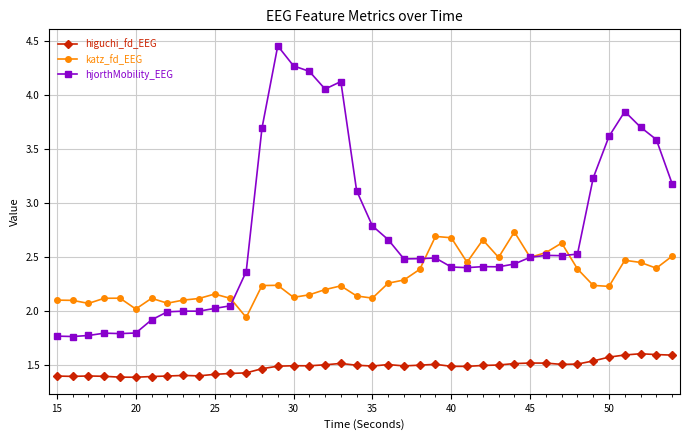

True or false: higuchi_fd_EEG and katz_fd_EEG cross at least once.

False